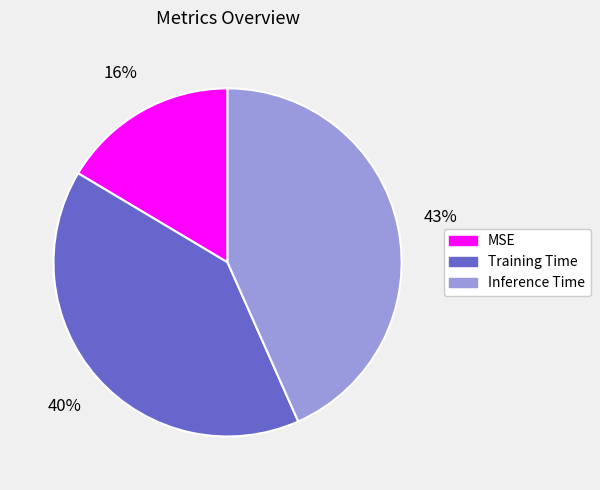

How many slices are in this pie chart?

3